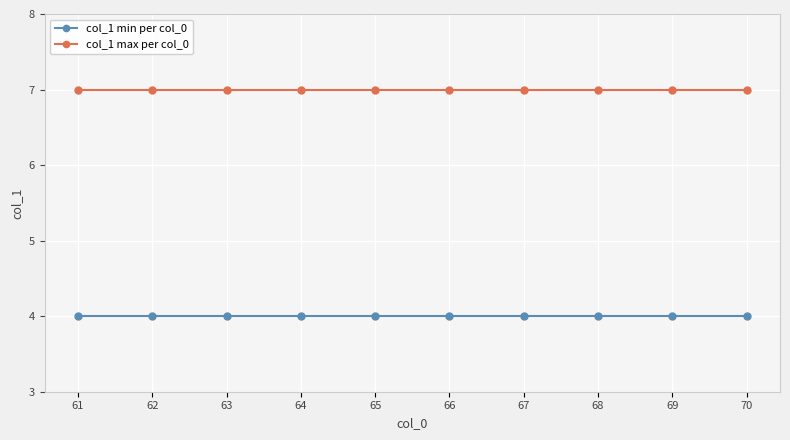

What is the difference between the highest and lowest values at 67?

3